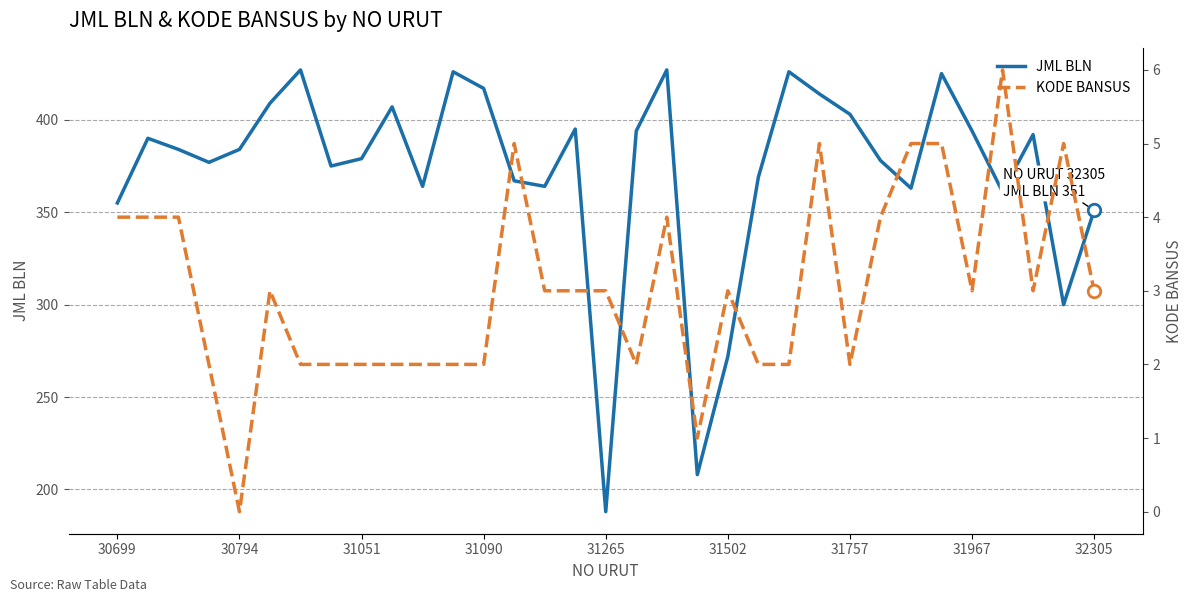

Rank the series at 13 from lowest to highest value.

KODE BANSUS, JML BLN